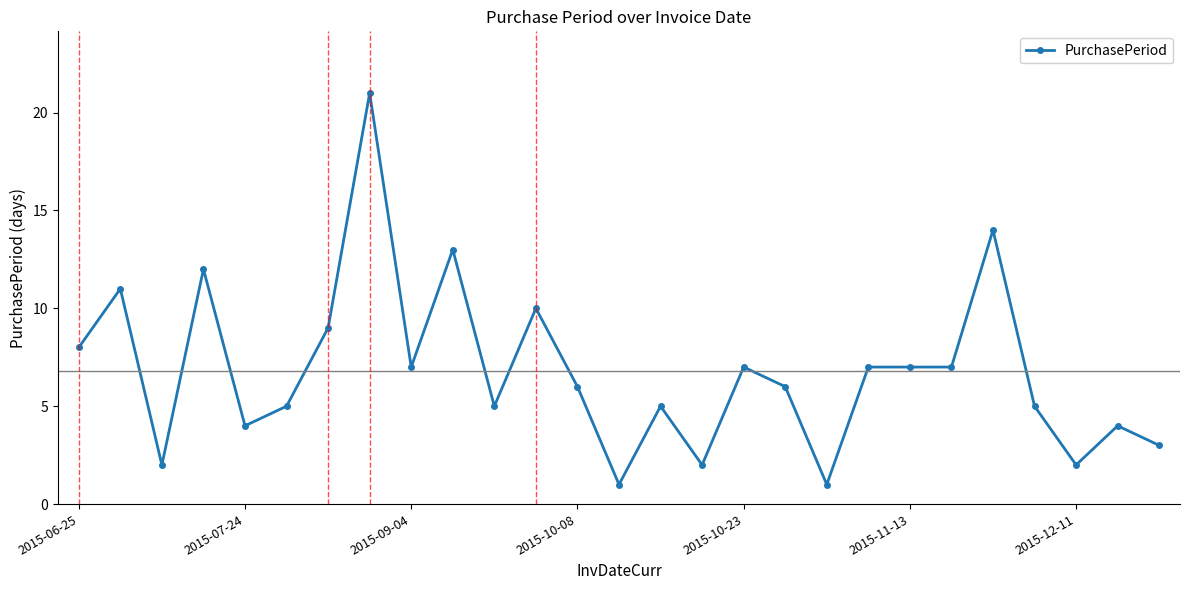

What is the difference between the maximum and minimum values?

20